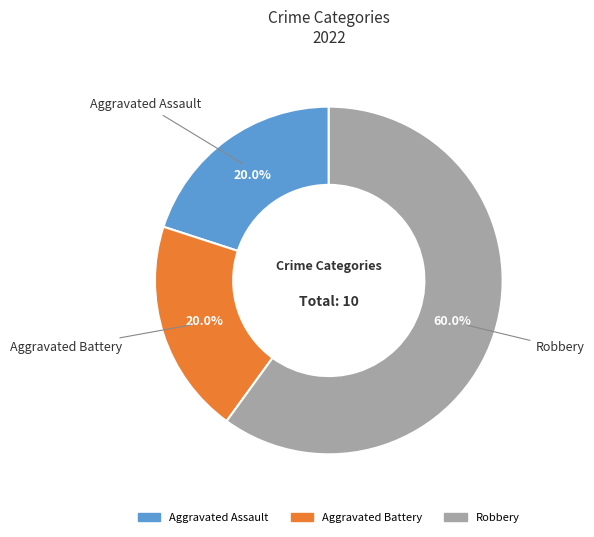

To the nearest percent, what is the difference between the largest and smallest slice percentages?

40%